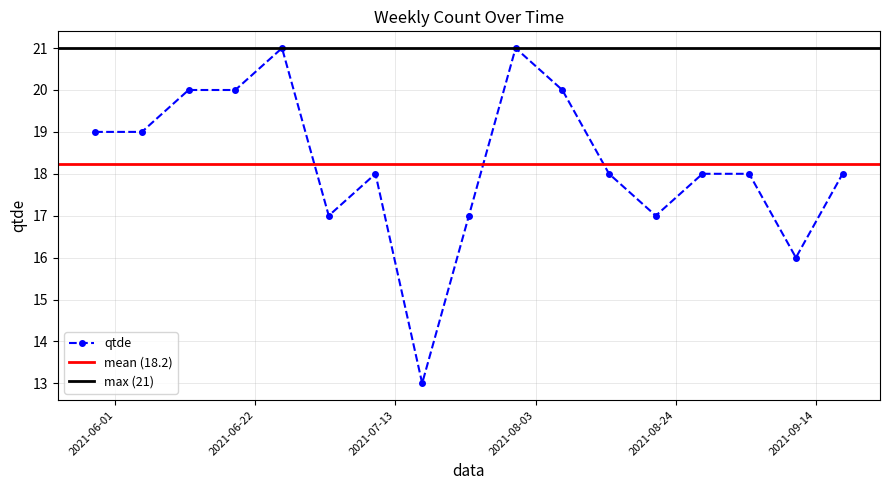

What is the average value?

18